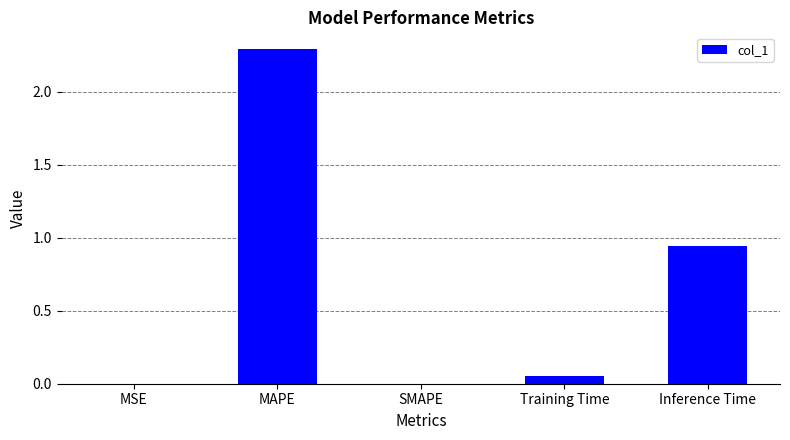

Which has a higher value, MAPE or Training Time?

MAPE